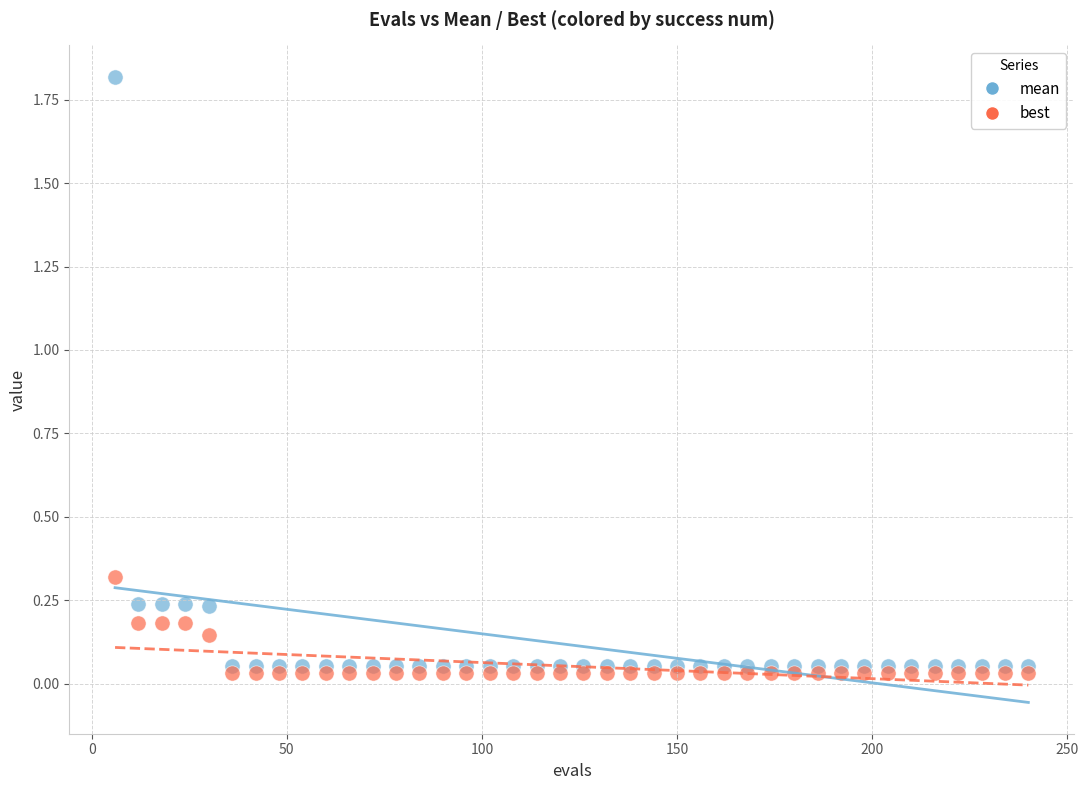

Across all data points, what is the range of X values (max minus min)?

234.0